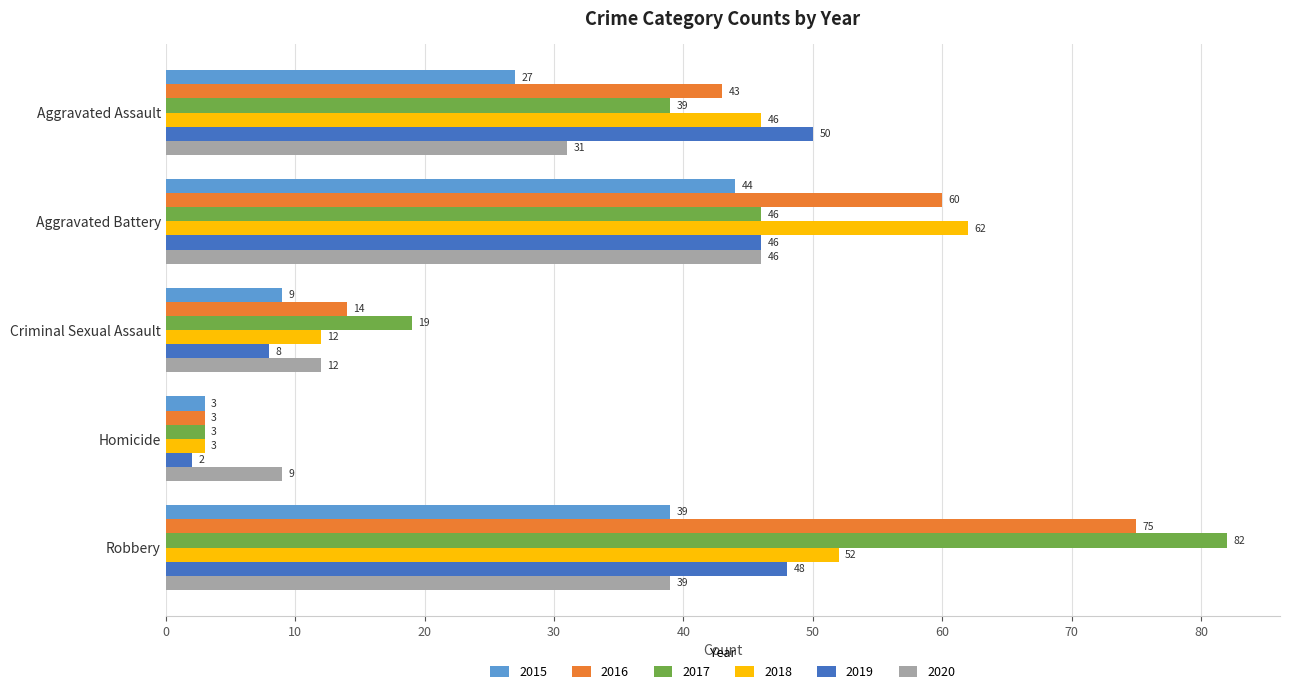

The value of 2016 at Aggravated Battery is 104. True or false?

False